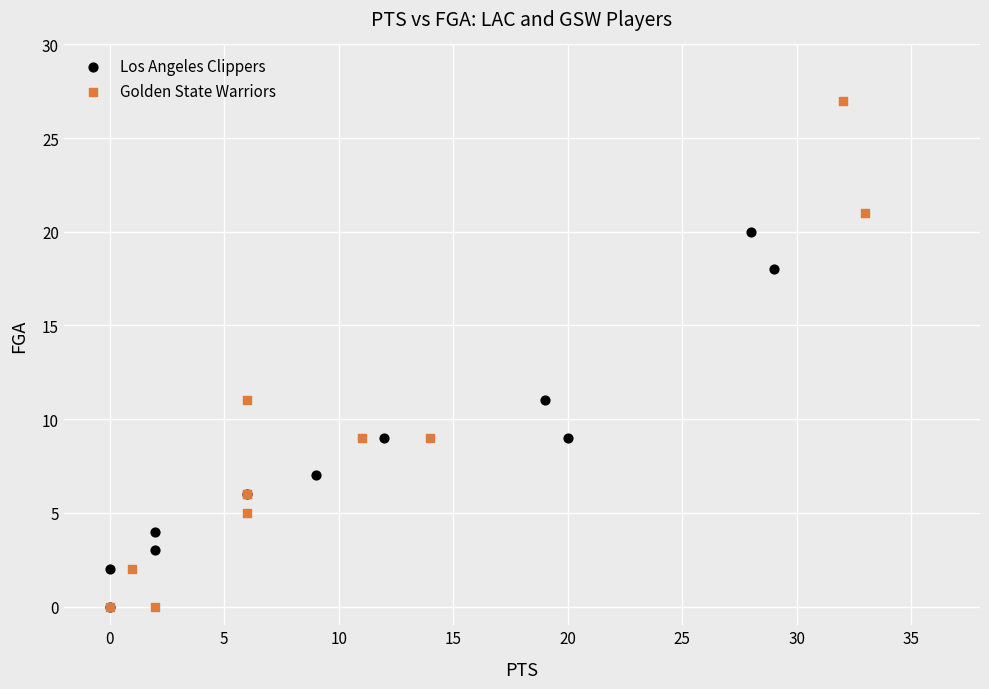

Which series contains the highest Y value?

Golden State Warriors